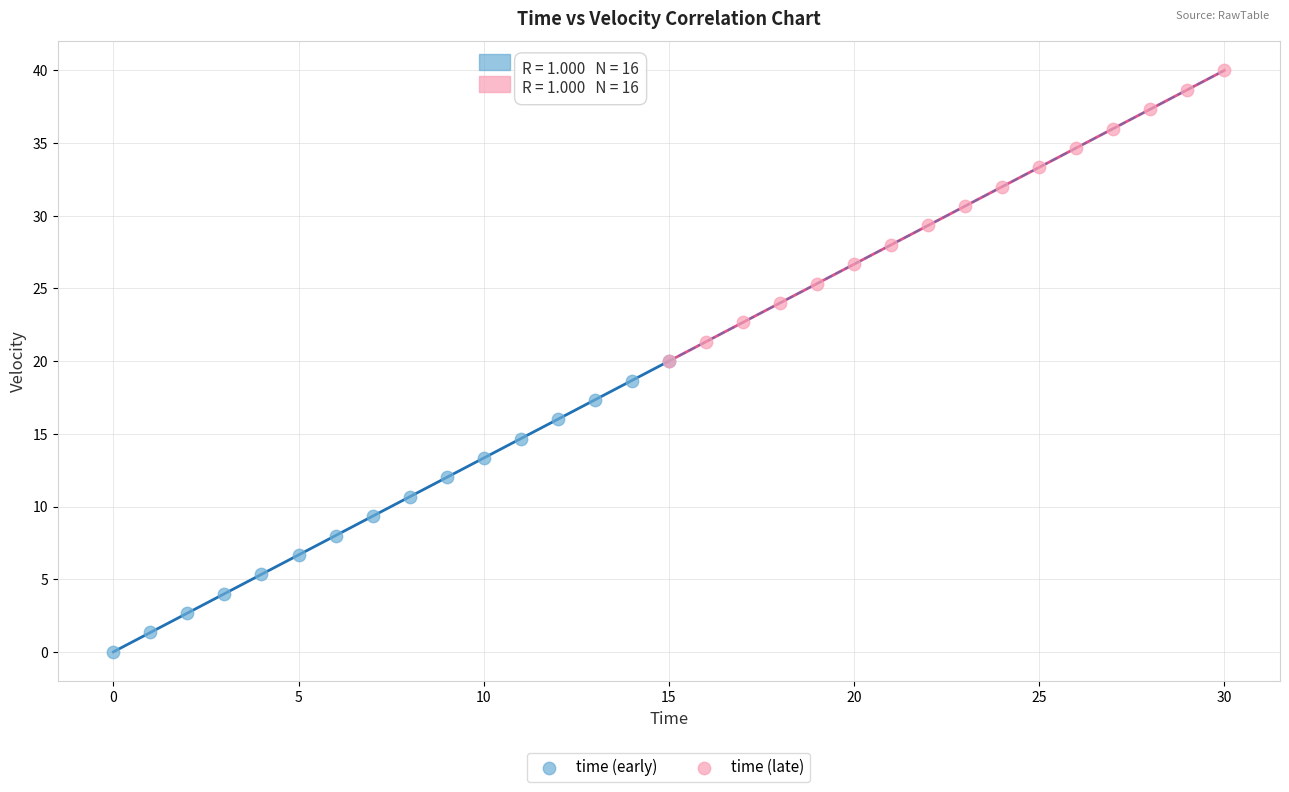

Which series contains the lowest Y value?

time (early)